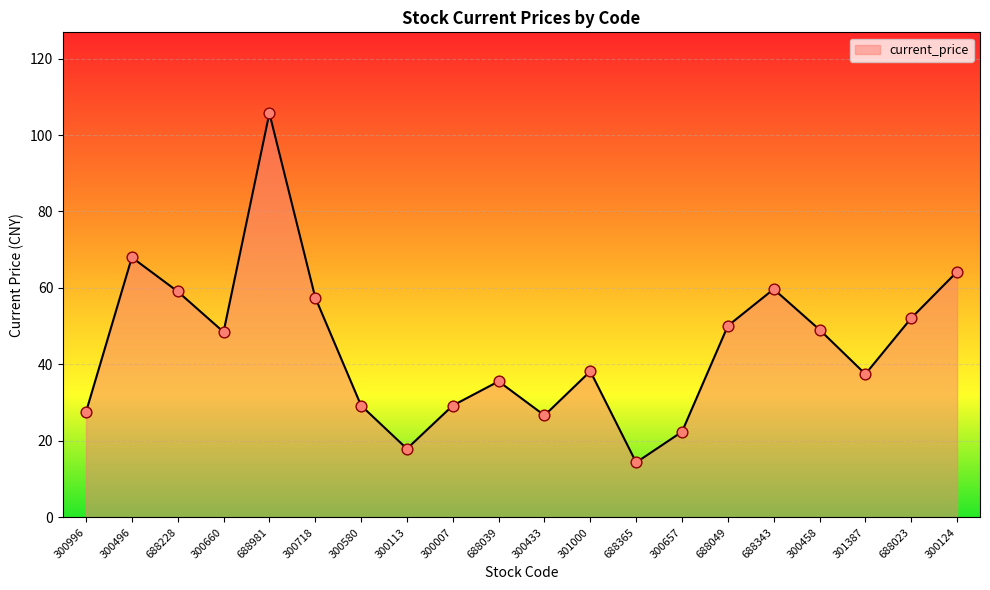

What is the ratio of the value at 300113 to the value at 301000?

0.5